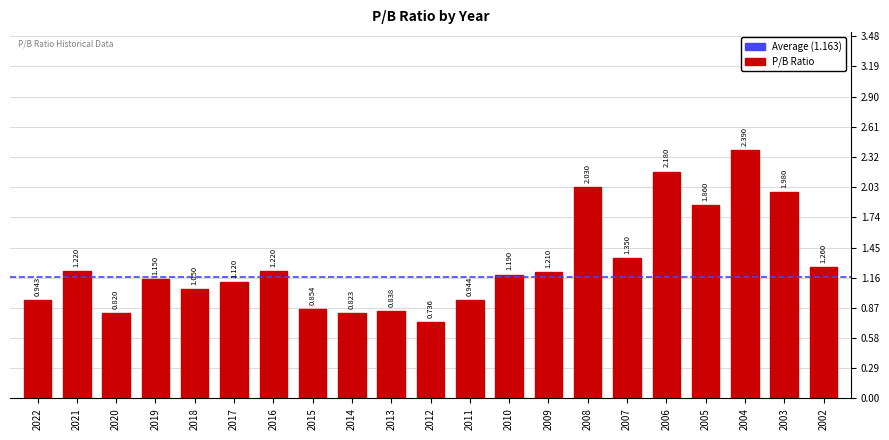

How many data points are above 1?

14